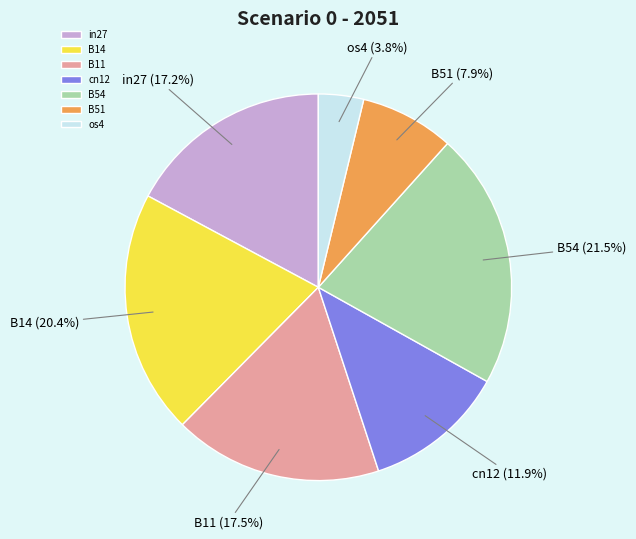

Does B51 represent more than half of the total?

No